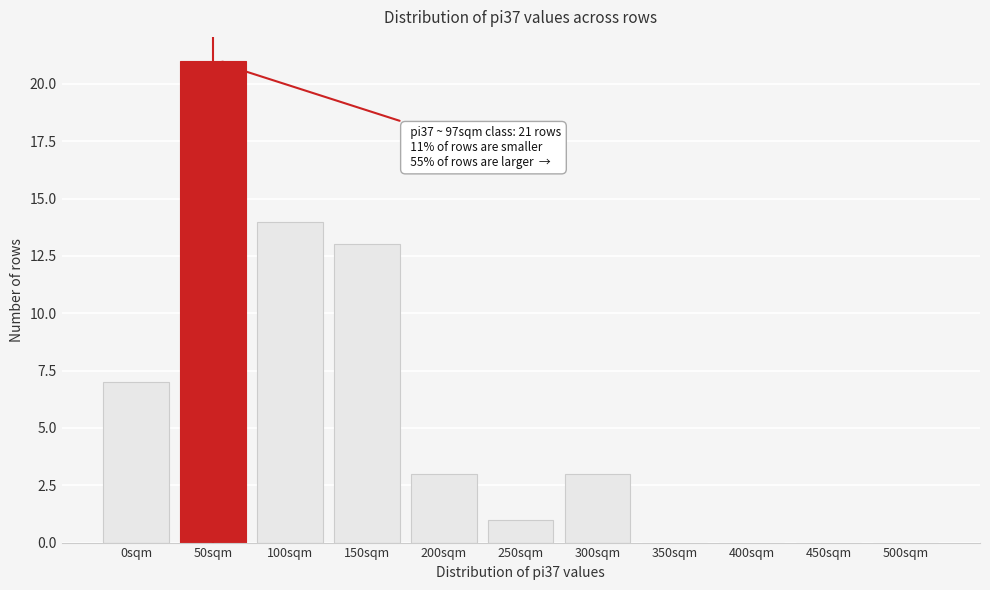

Reading left to right, transcribe all the data shown in this chart.

0sqm=7	50sqm=21	100sqm=14	150sqm=13	200sqm=3	250sqm=1	300sqm=3	350sqm=0	400sqm=0	450sqm=0	500sqm=0